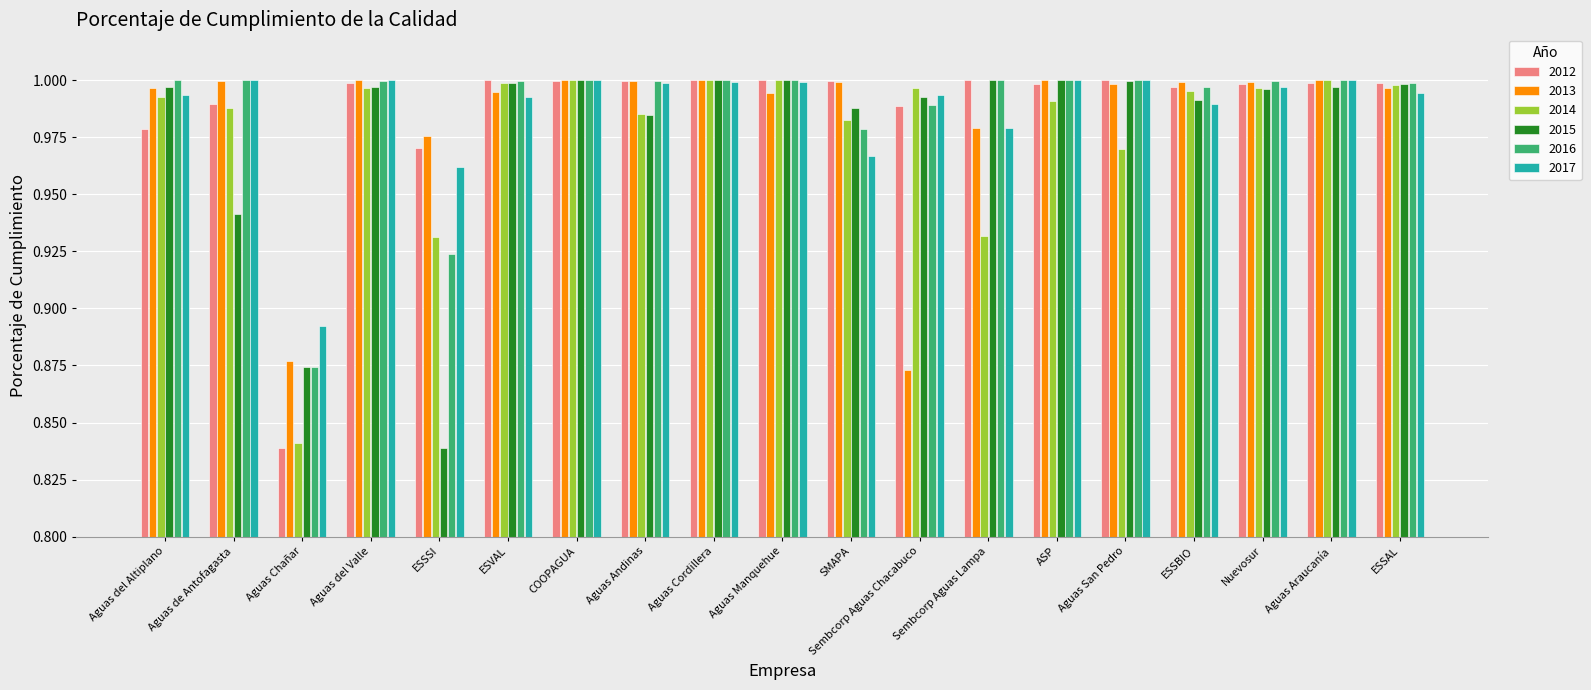

True or false: 2015 has a value of 1.7 at Nuevosur.

False